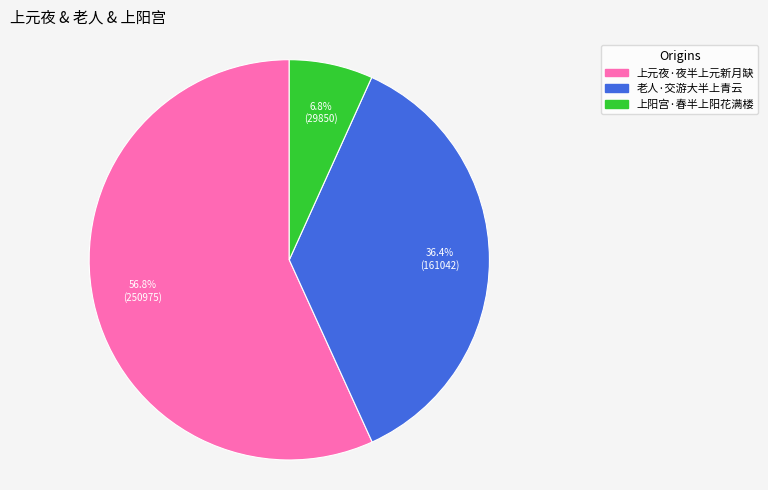

Which slice is the smallest?

上阳宫·春半上阳花满楼